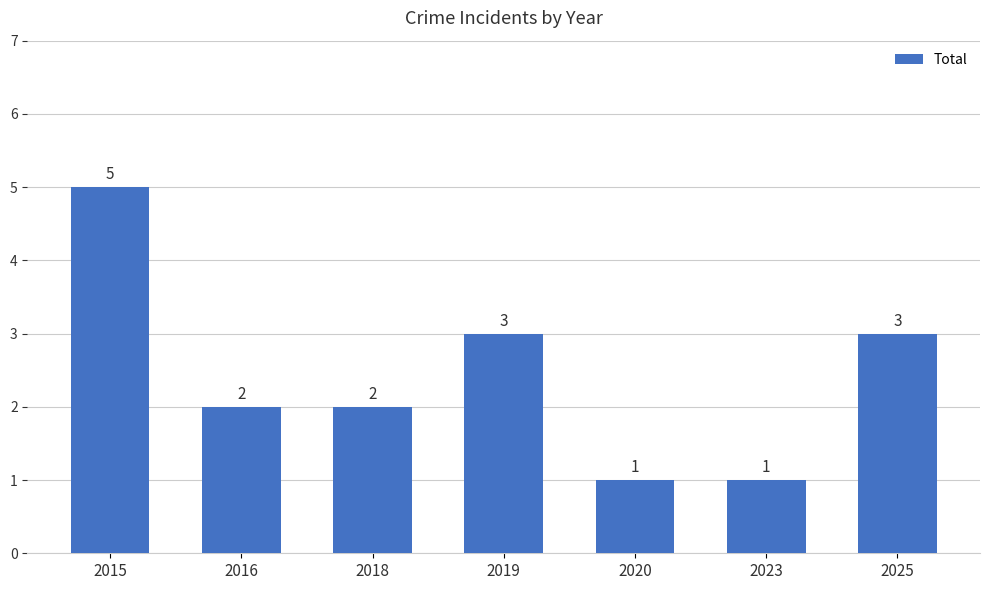

Reading left to right, transcribe all the data shown in this chart.

5	2	2	3	1	1	3